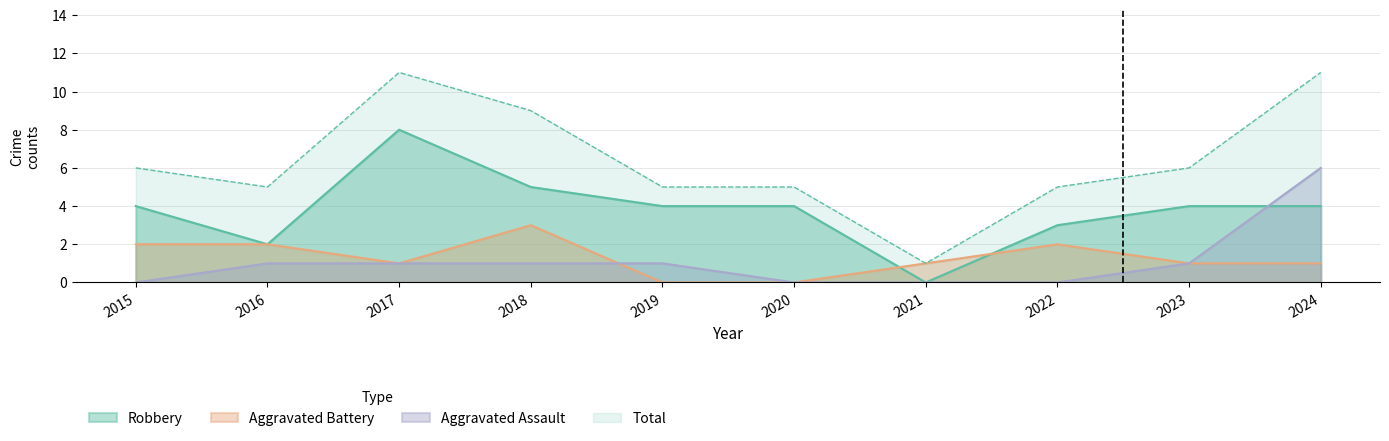

True or false: Total and Aggravated Battery intersect in this chart.

False